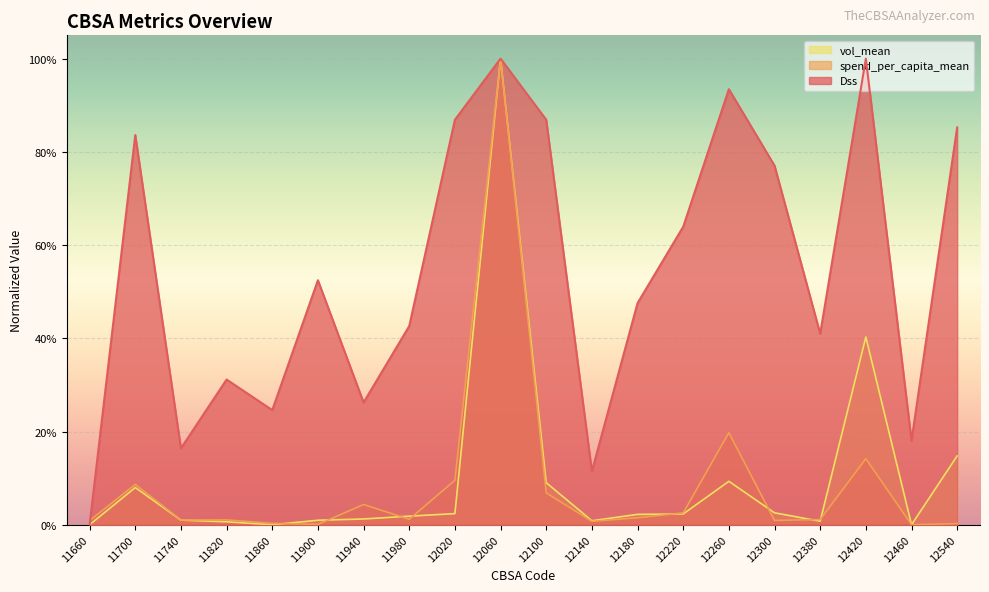

At which label does Dss reach its minimum?

11660